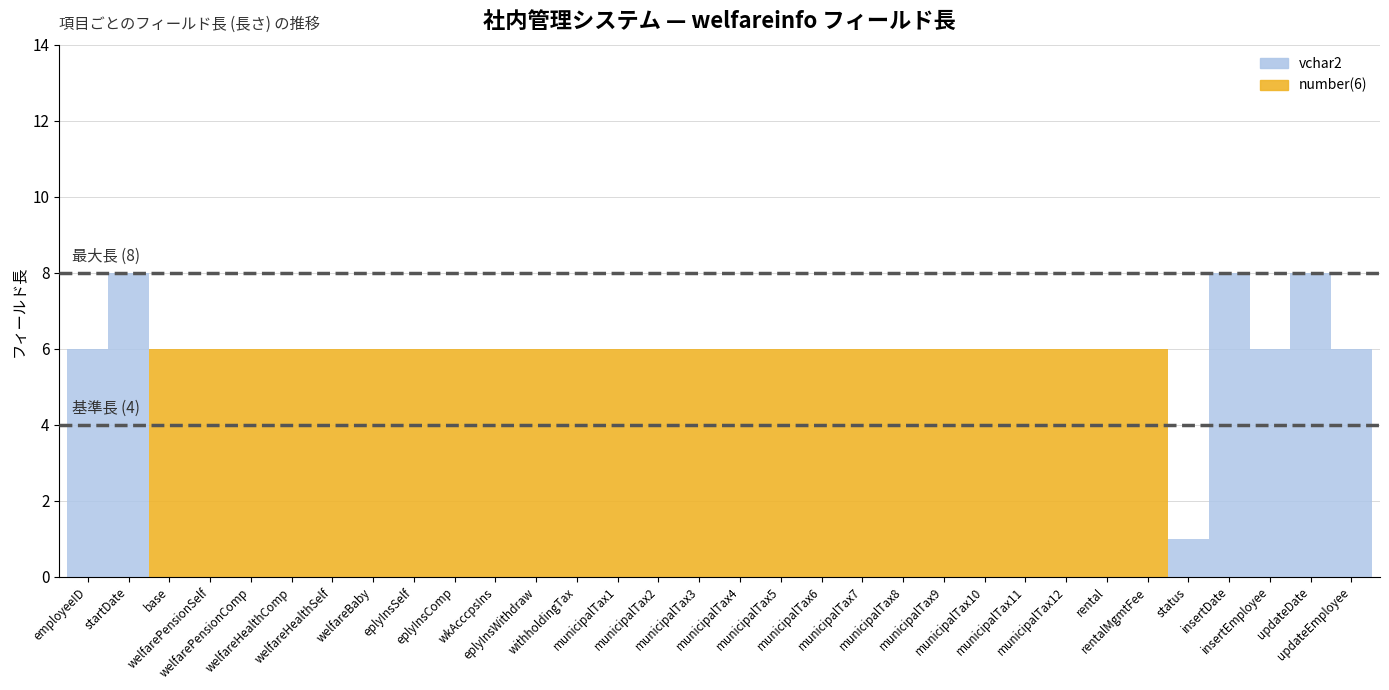

At how many categories does at least one series exceed 7?

3